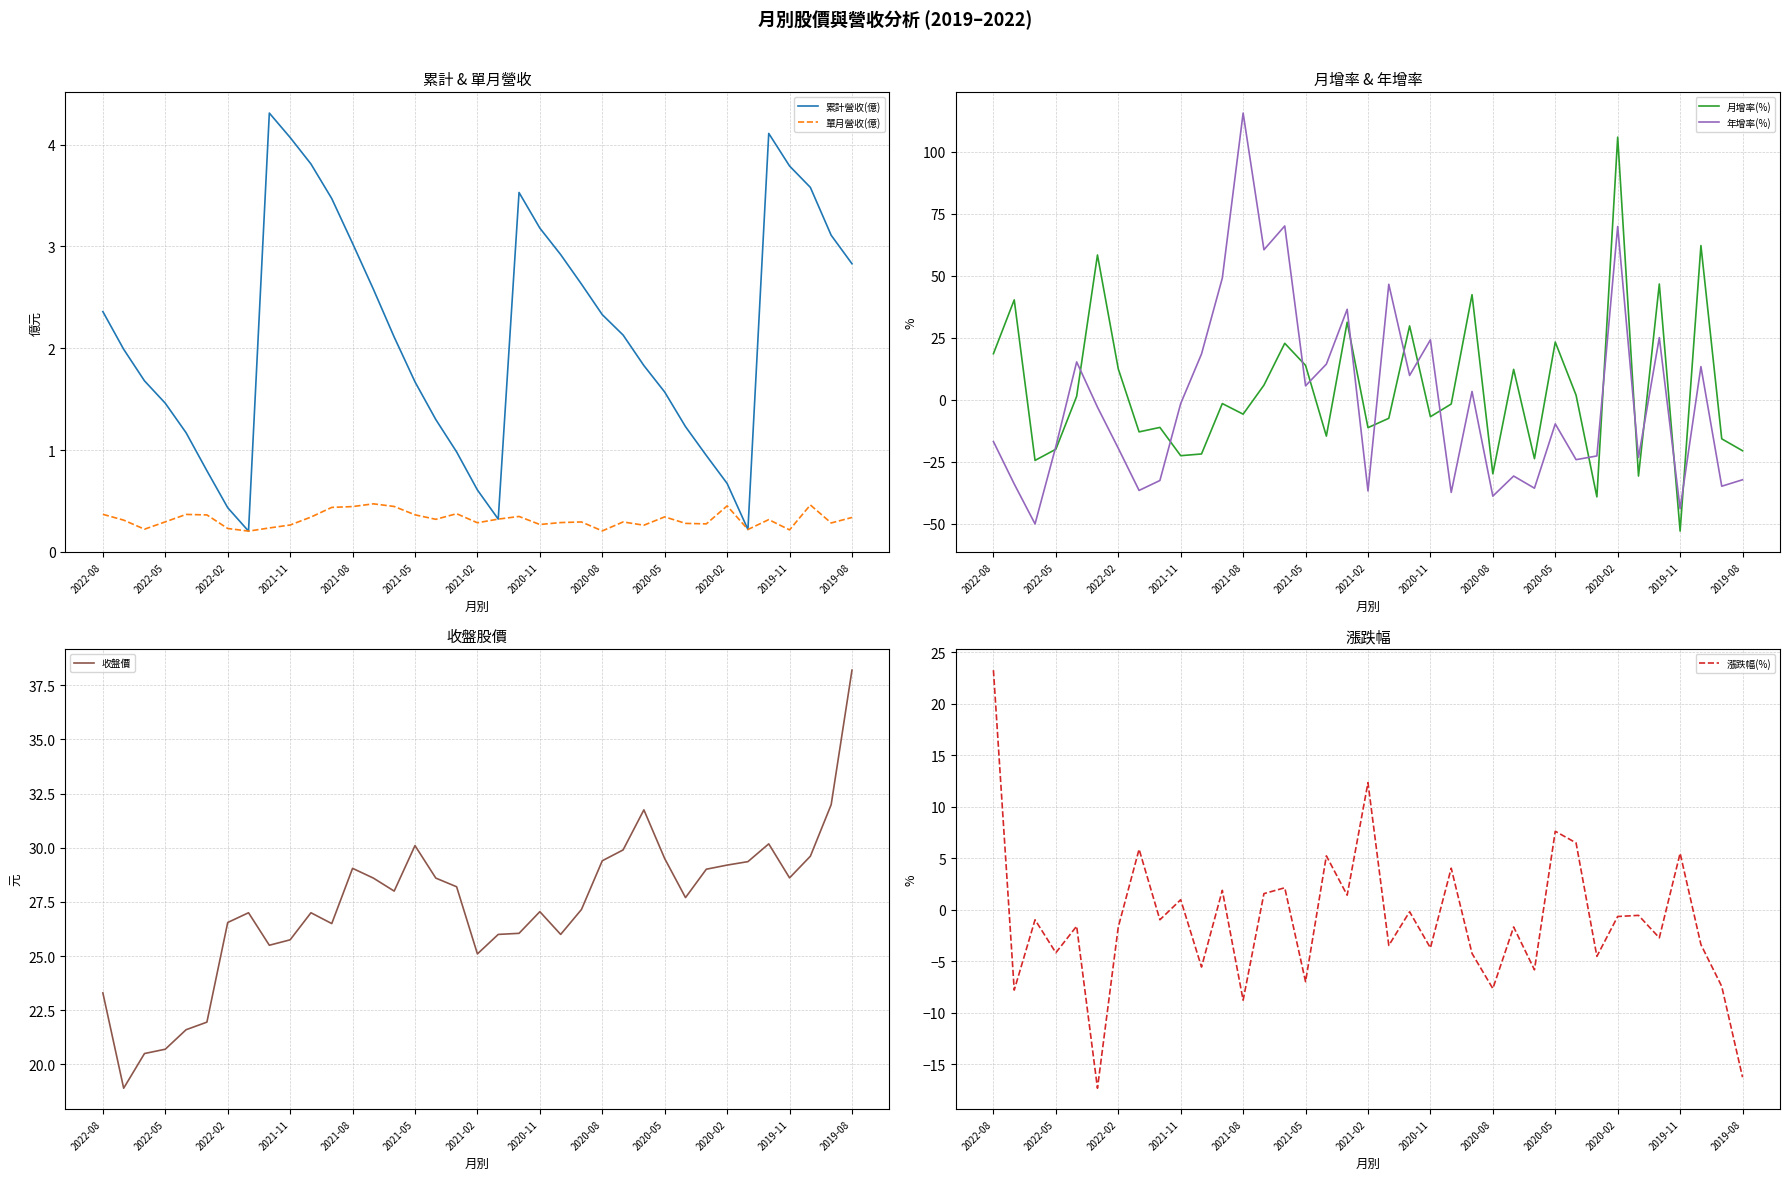

Reading right to left, transcribe all the data shown in this chart.

累計營收(億): 2.8	3.1	3.6	3.8	4.1	0.2	0.7	0.9	1.2	1.6	1.8	2.1	2.3	2.6	2.9	3.2	3.5	0.3	0.6	1.0	1.3	1.7	2.1	2.6	3.0	3.5	3.8	4.1	4.3	0.2	0.4	0.8	1.2	1.5	1.7	2.0	2.4
單月營收(億): 0.3	0.3	0.5	0.2	0.3	0.2	0.5	0.3	0.3	0.3	0.3	0.3	0.2	0.3	0.3	0.3	0.3	0.3	0.3	0.4	0.3	0.4	0.4	0.5	0.4	0.4	0.3	0.3	0.2	0.2	0.2	0.4	0.4	0.3	0.2	0.3	0.4
月增率(%): -20.6	-15.8	62.1	-53.0	46.6	-30.8	105.8	-39.2	1.8	23.2	-23.8	12.2	-29.9	42.3	-1.8	-6.9	29.7	-7.5	-11.3	31.2	-14.7	13.8	22.7	5.8	-5.9	-1.6	-21.9	-22.6	-11.2	-13.0	12.4	58.3	1.3	-20.0	-24.5	40.2	18.5
年增率(%): -32.3	-34.9	13.3	-44.0	25.0	-23.3	69.8	-22.7	-24.2	-9.8	-35.7	-30.8	-38.9	3.3	-37.4	24.1	9.7	46.5	-36.8	36.4	14.3	5.6	70.0	60.4	115.5	49.0	18.4	-1.6	-32.6	-36.6	-19.6	-3.0	15.2	-18.9	-50.1	-34.0	-16.9
收盤價: 38.2	32.0	29.6	28.6	30.2	29.4	29.2	29.0	27.7	29.5	31.8	29.9	29.4	27.1	26.0	27.1	26.1	26.0	25.1	28.2	28.6	30.1	28.0	28.6	29.1	26.5	27.0	25.8	25.5	27.0	26.6	21.9	21.6	20.7	20.5	18.9	23.3
漲跌幅(%): -16.3	-7.4	-3.4	5.5	-2.7	-0.5	-0.7	-4.5	6.5	7.6	-5.8	-1.7	-7.7	-4.2	4.0	-3.7	-0.2	-3.5	12.3	1.4	5.2	-7.0	2.1	1.6	-8.8	1.9	-5.6	1.0	-1.0	5.9	-1.7	-17.3	-1.6	-4.2	-1.0	-7.8	23.3